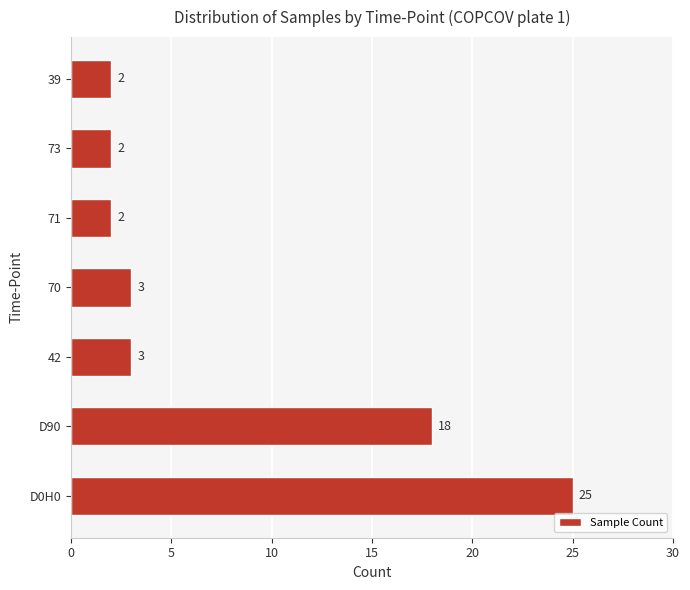

What is the difference between the maximum and minimum values?

23